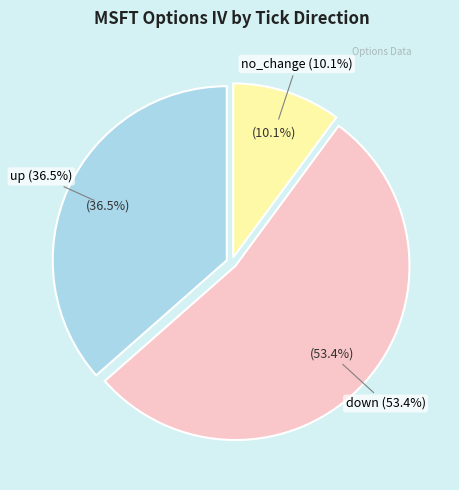

True or false: no_change accounts for 15% of the total.

False